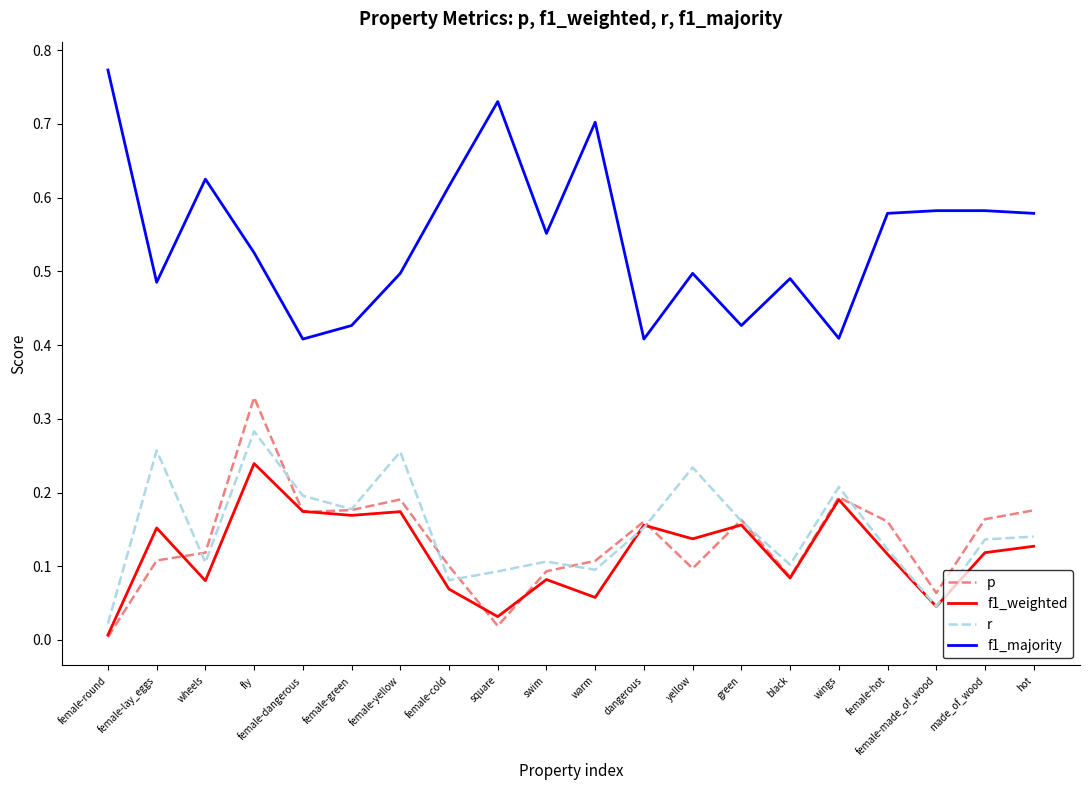

Rank the series by their maximum value, from lowest to highest.

f1_weighted, r, p, f1_majority